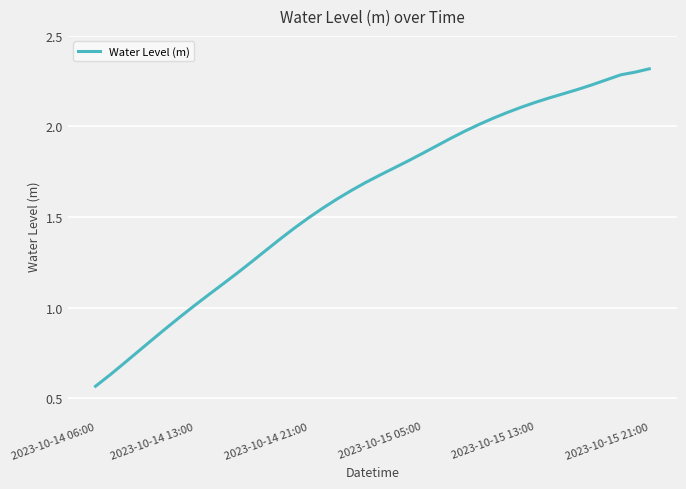

How many distinct data groups are displayed?

1